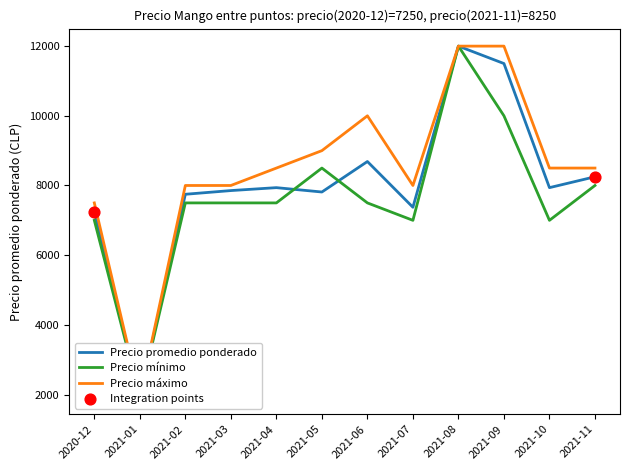

Which series reaches the minimum Y coordinate?

Precio promedio ponderado